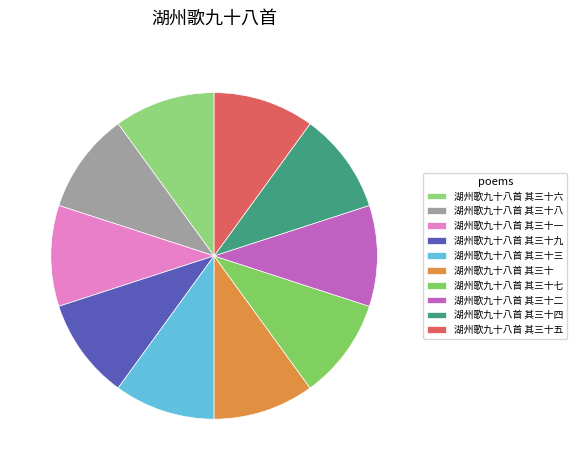

Rank the categories by value from highest to lowest.

湖州歌九十八首 其三十九, 湖州歌九十八首 其三十八, 湖州歌九十八首 其三十七, 湖州歌九十八首 其三十六, 湖州歌九十八首 其三十五, 湖州歌九十八首 其三十四, 湖州歌九十八首 其三十三, 湖州歌九十八首 其三十二, 湖州歌九十八首 其三十一, 湖州歌九十八首 其三十